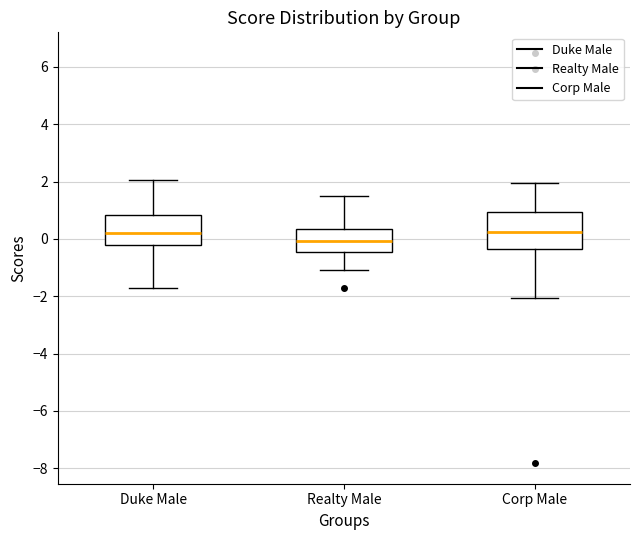

Reading left to right, read every box against the y-axis: the position of its median line, the range the box covers, and the ends of its whiskers. The values are not printed on the chart, so give them approximately, as read against the axis.

Duke Male: median 0.2, box -0.2 to 0.8, whiskers -1.8 to 2.0
Realty Male: median 0.0, box -0.4 to 0.4, whiskers -1.0 to 1.4
Corp Male: median 0.2, box -0.4 to 1.0, whiskers -2.0 to 2.0